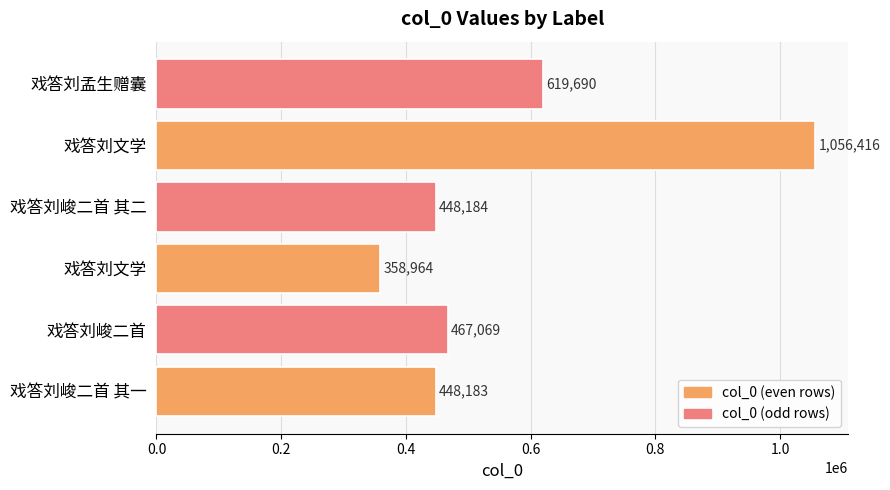

Are the bars horizontal?

Yes